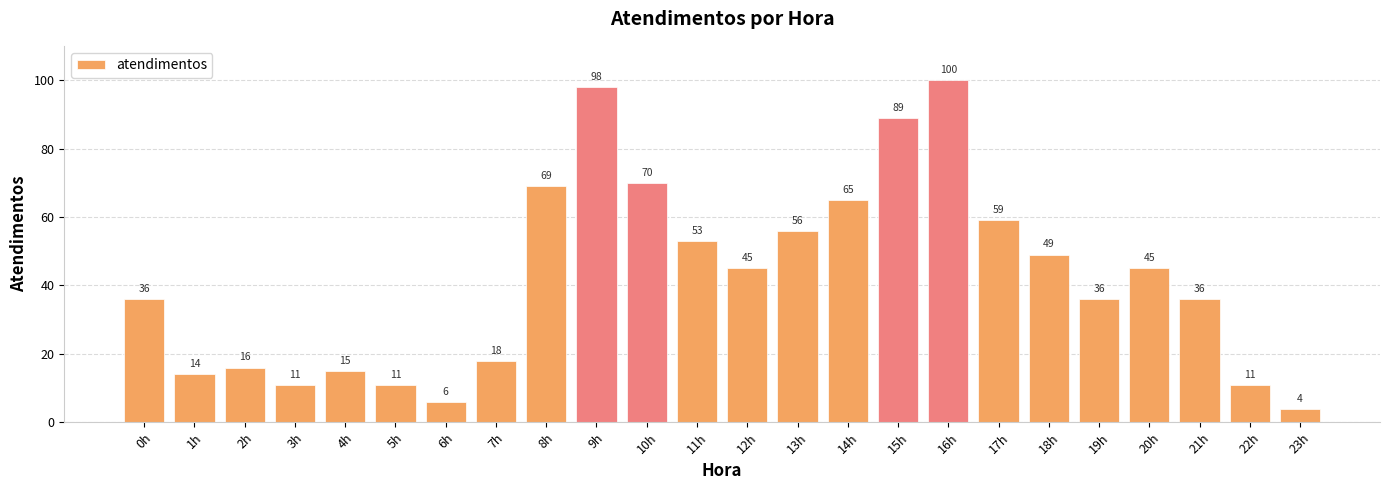

What position from the right is 11h?

13